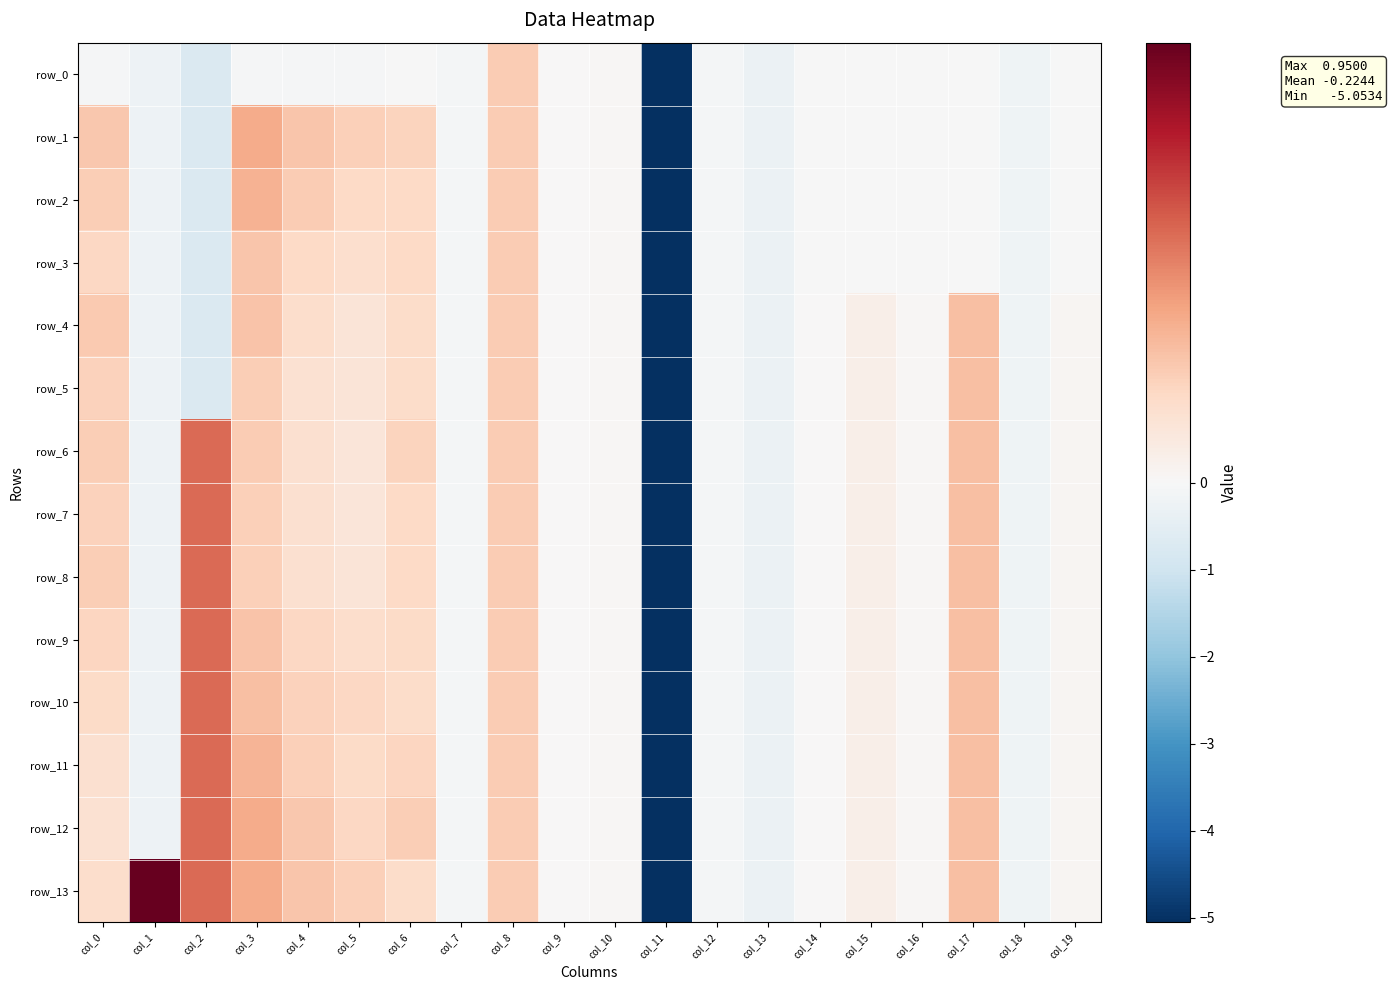

What is the total value across all series at col_16?

0.1